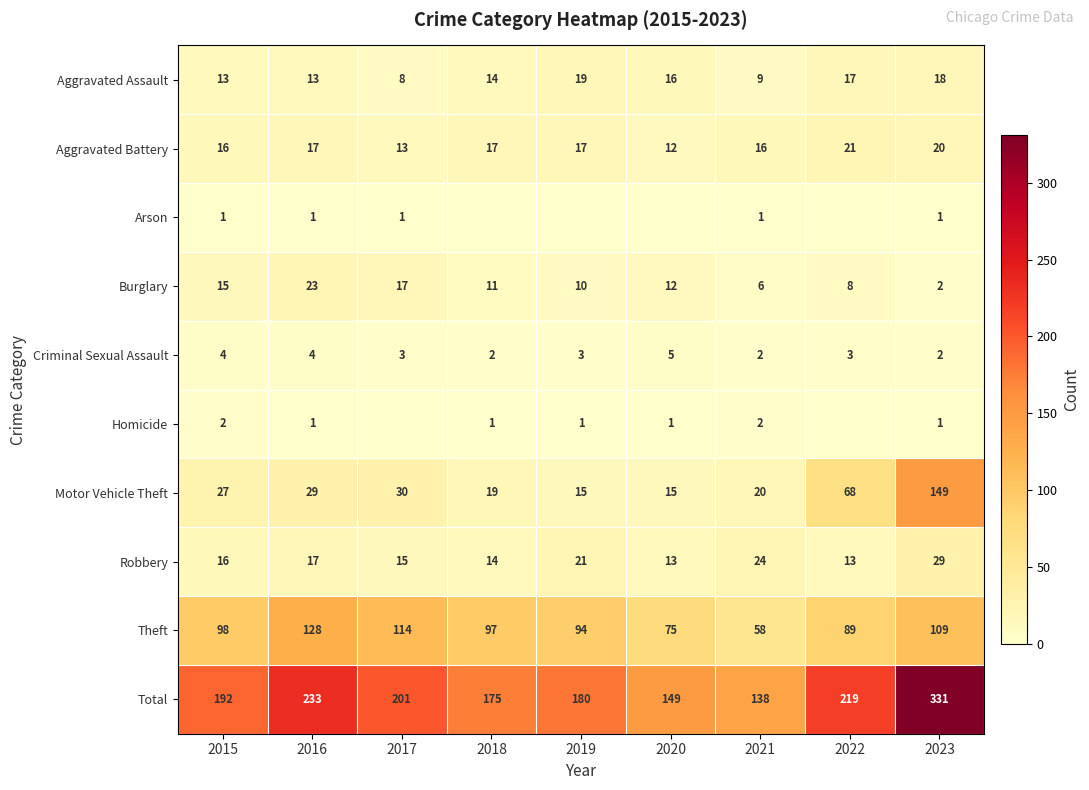

Is the value of Theft at 2023 greater than the value of Robbery at 2020?

Yes